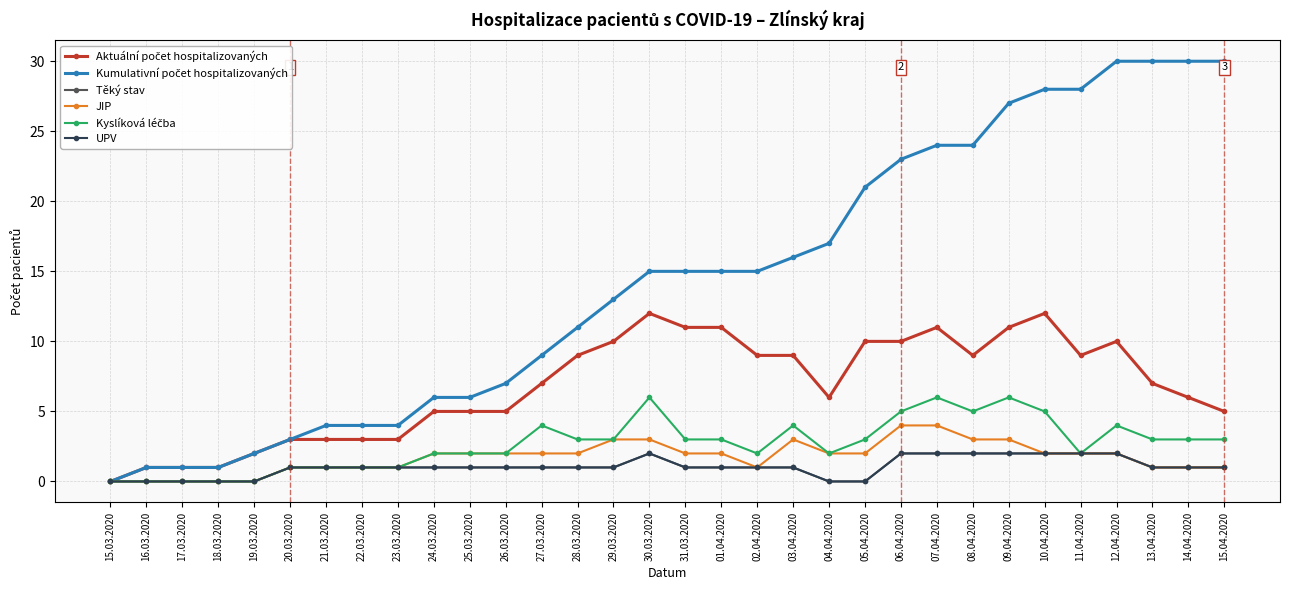

At 09.04.2020, list the series in order from smallest to largest.

Těký stav, UPV, JIP, Kyslíková léčba, Aktuální počet hospitalizovaných, Kumulativní počet hospitalizovaných